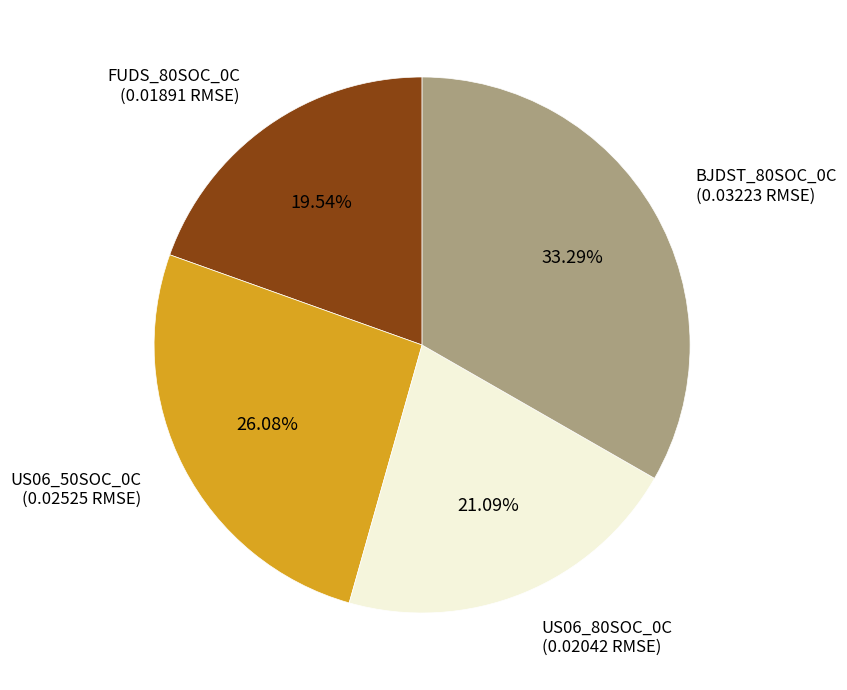

Does FUDS_80SOC_0C (0.01891 RMSE) account for over 50% of the chart?

No